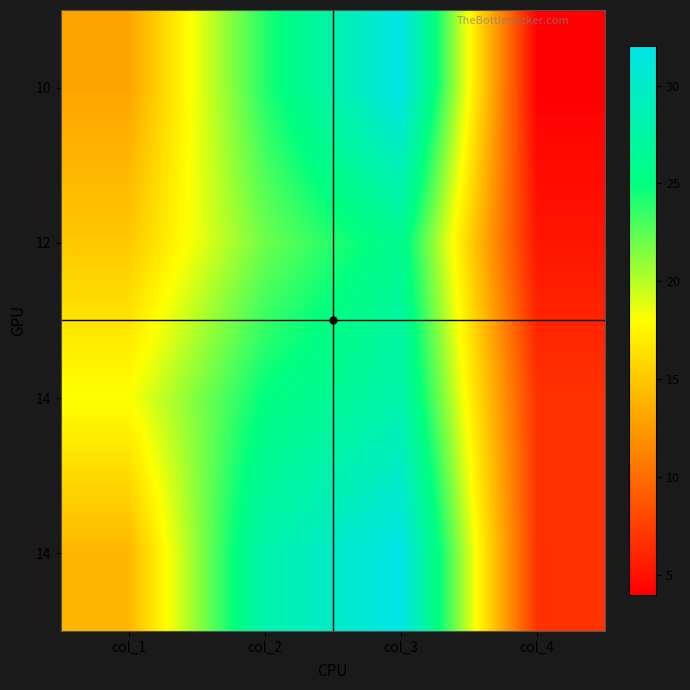

Between col_3 and col_4, which is larger?

col_3